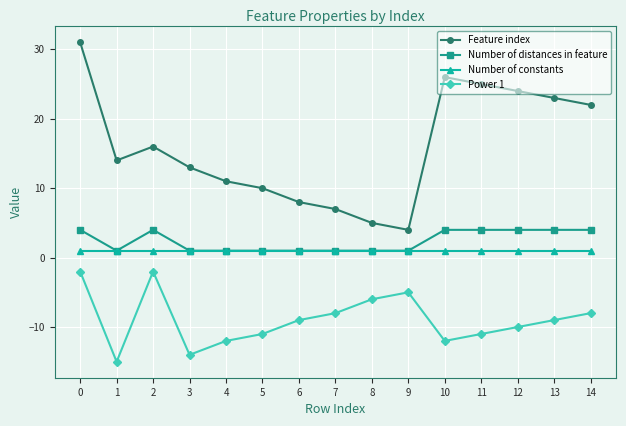

True or false: Feature index and Power 1 cross at least once.

False